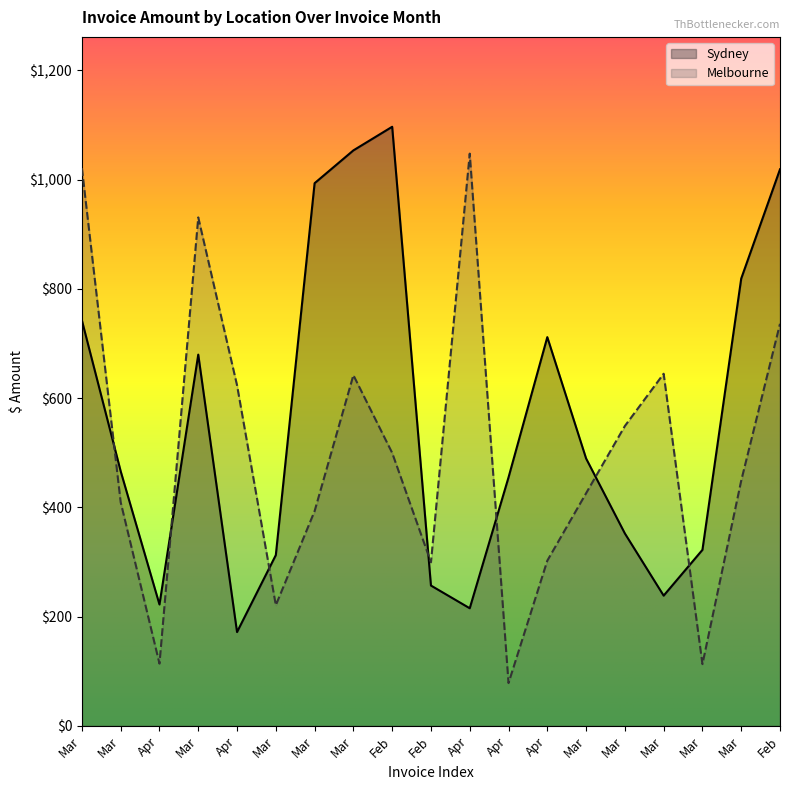

The Sydney series shows 259.9 at Feb. True or false?

False